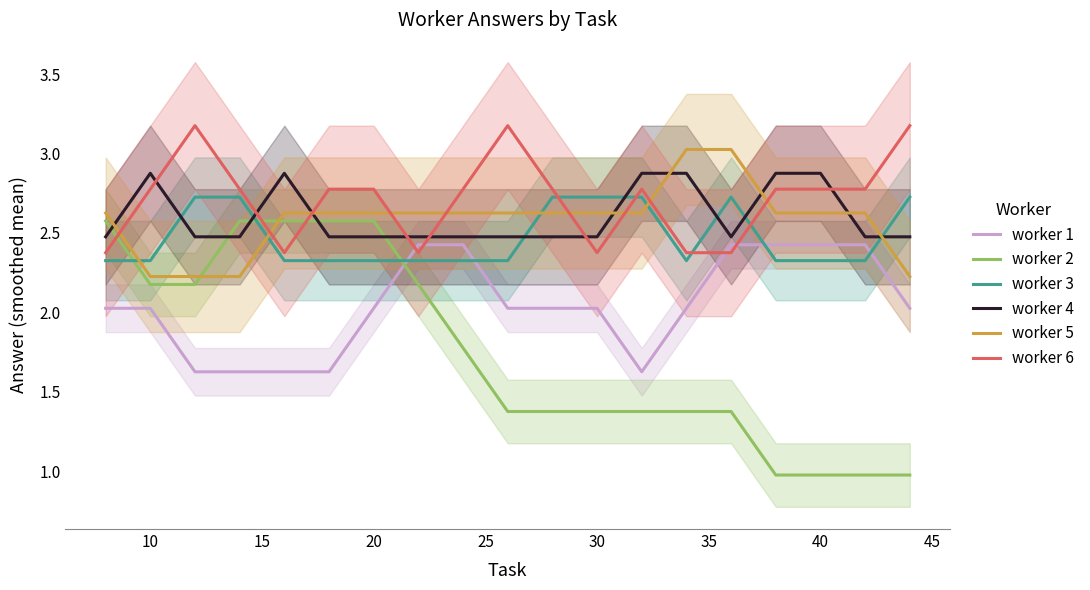

What is the lowest value of the worker 4 series?

2.5